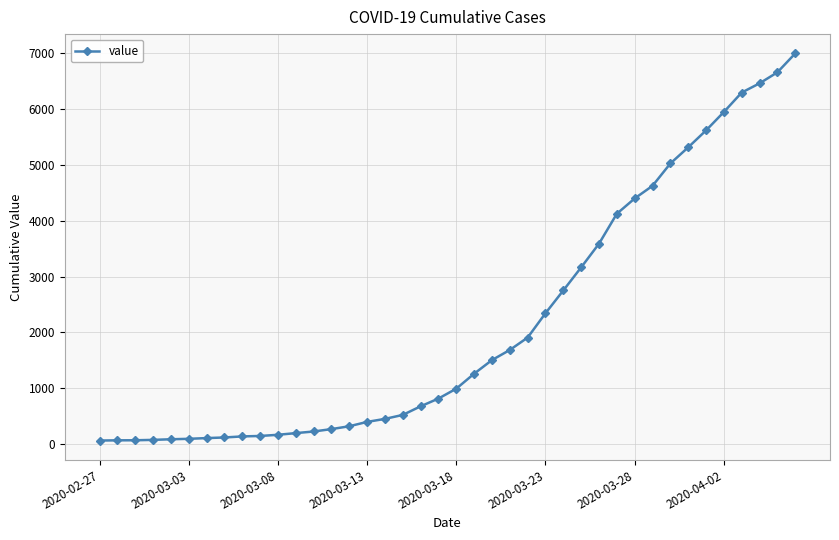

What is the sum of all values?

85677